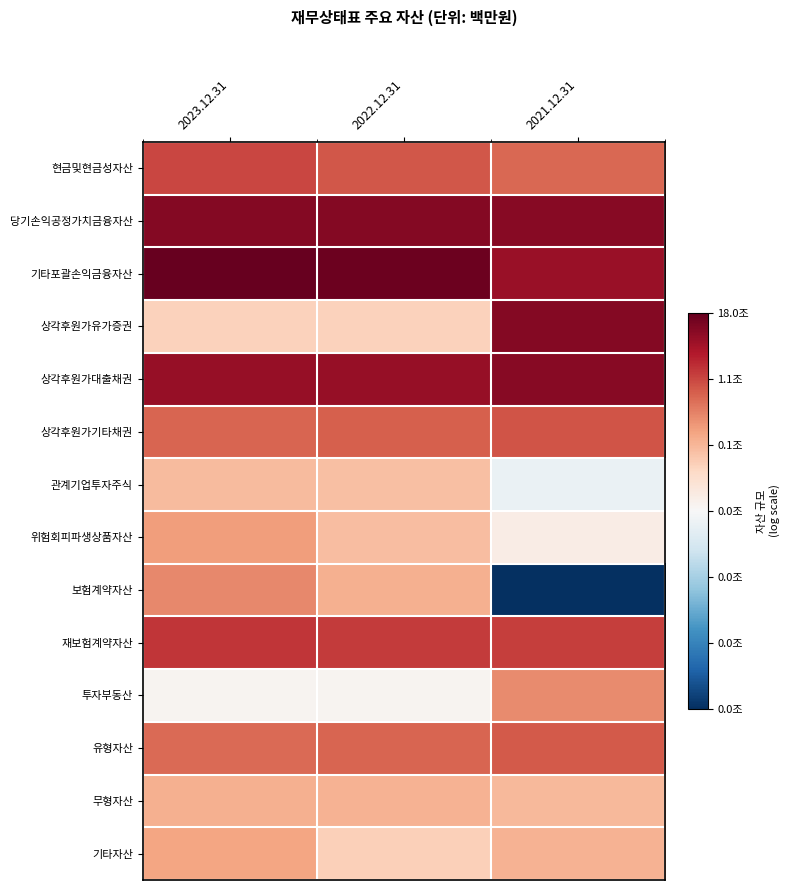

Rank the series by their maximum value, from highest to lowest.

기타포괄손익금융자산, 당기손익공정가치금융자산, 상각후원가유가증권, 상각후원가대출채권, 재보험계약자산, 현금및현금성자산, 상각후원가기타채권, 유형자산, 보험계약자산, 투자부동산, 위험회피파생상품자산, 기타자산, 무형자산, 관계기업투자주식